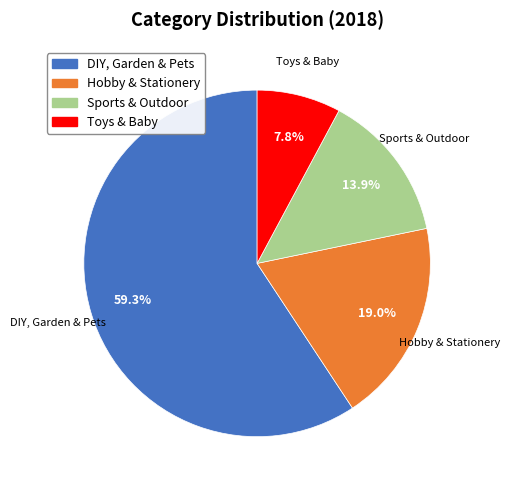

Is the sum of Sports & Outdoor and Toys & Baby greater than half?

No